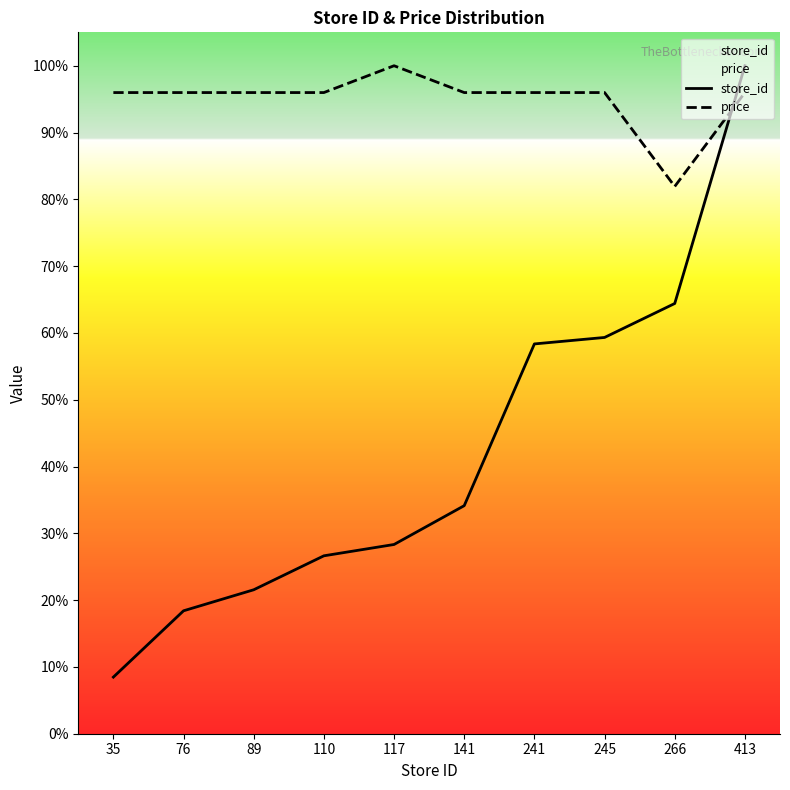

At which category does price reach its first local peak?

117